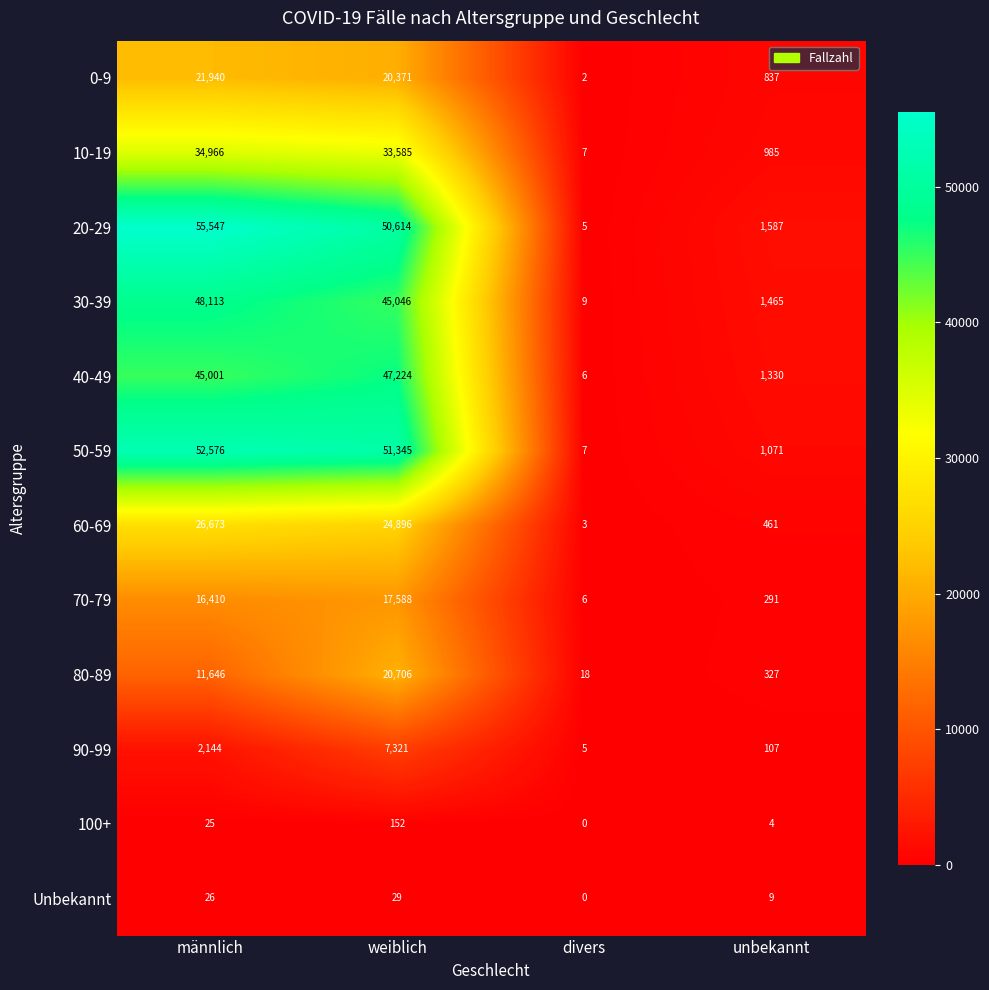

What is the sum of all 10-19 values?

69543